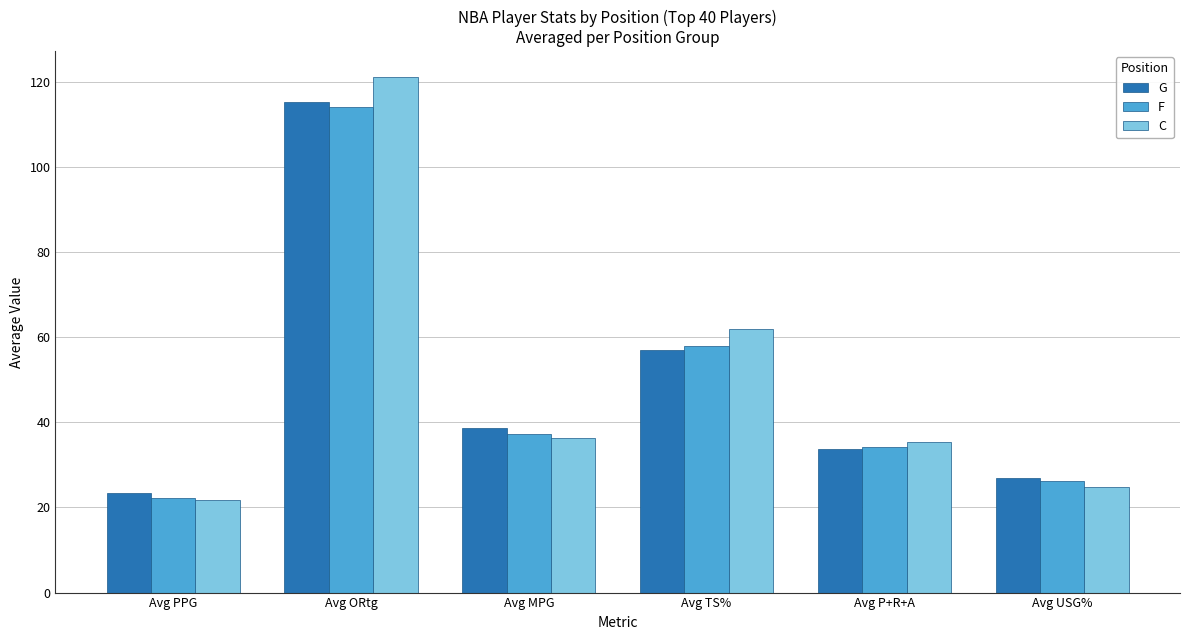

True or false: G has a value of 19.9 at Avg TS%.

False